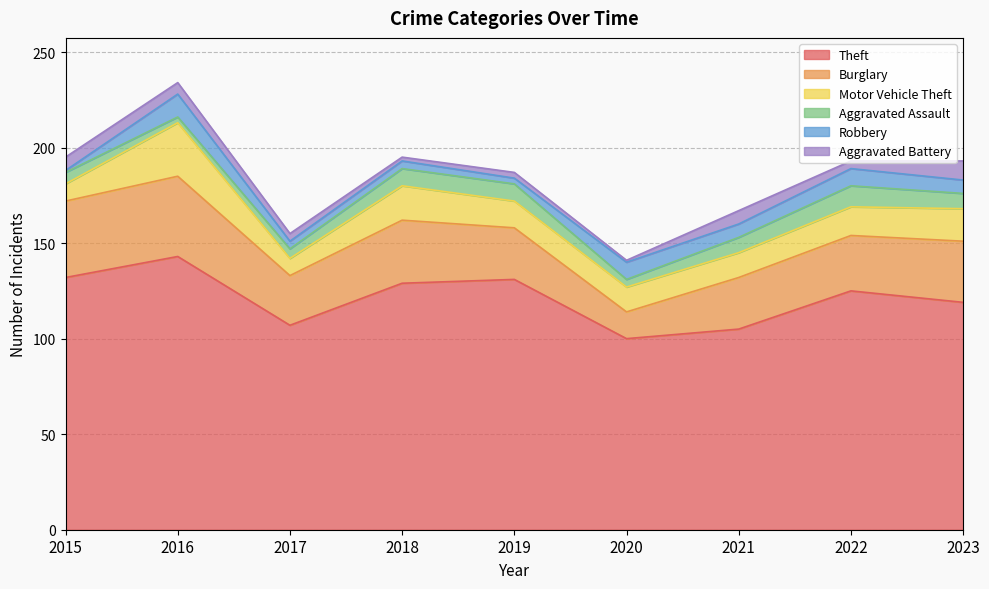

What is the value of the Burglary point at the 3rd from the left?

26